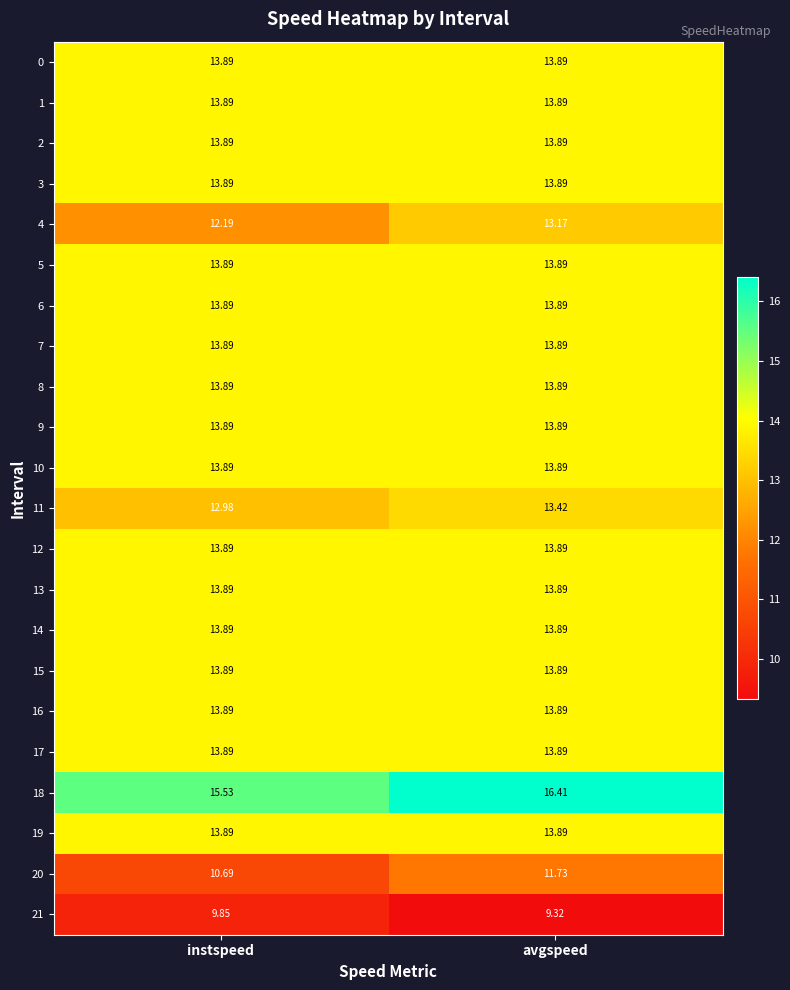

At which category is the sum across all series the highest?

avgspeed